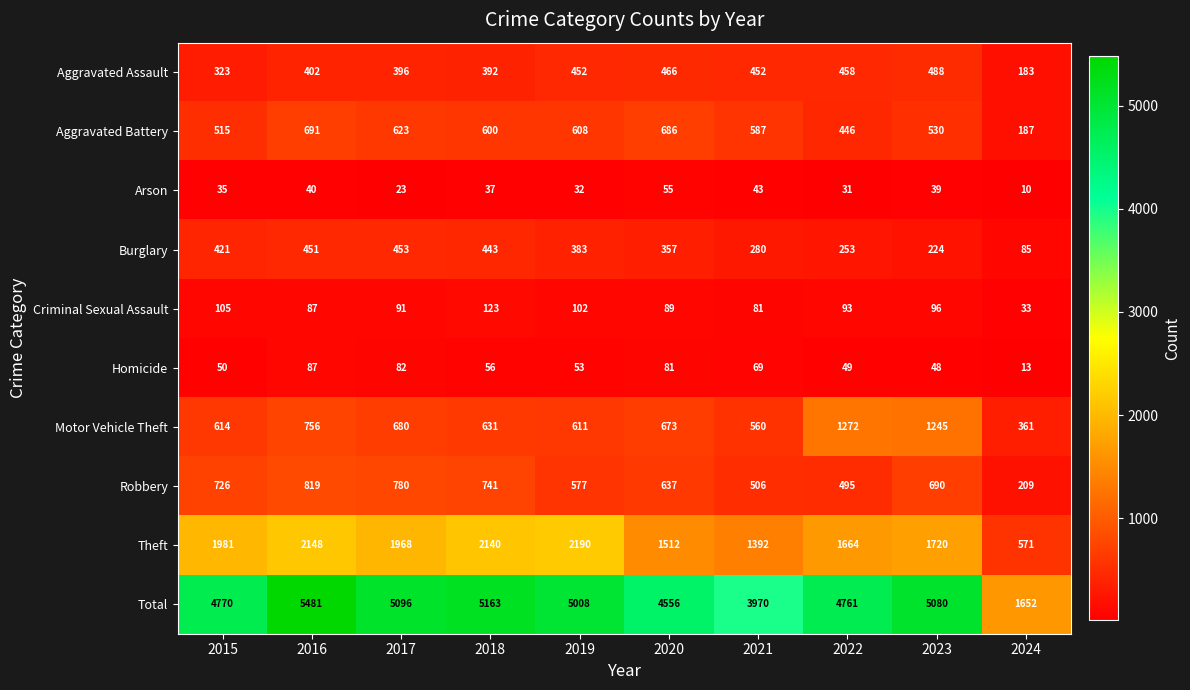

Rank the categories by Aggravated Battery value from highest to lowest.

2016, 2020, 2017, 2019, 2018, 2021, 2023, 2015, 2022, 2024